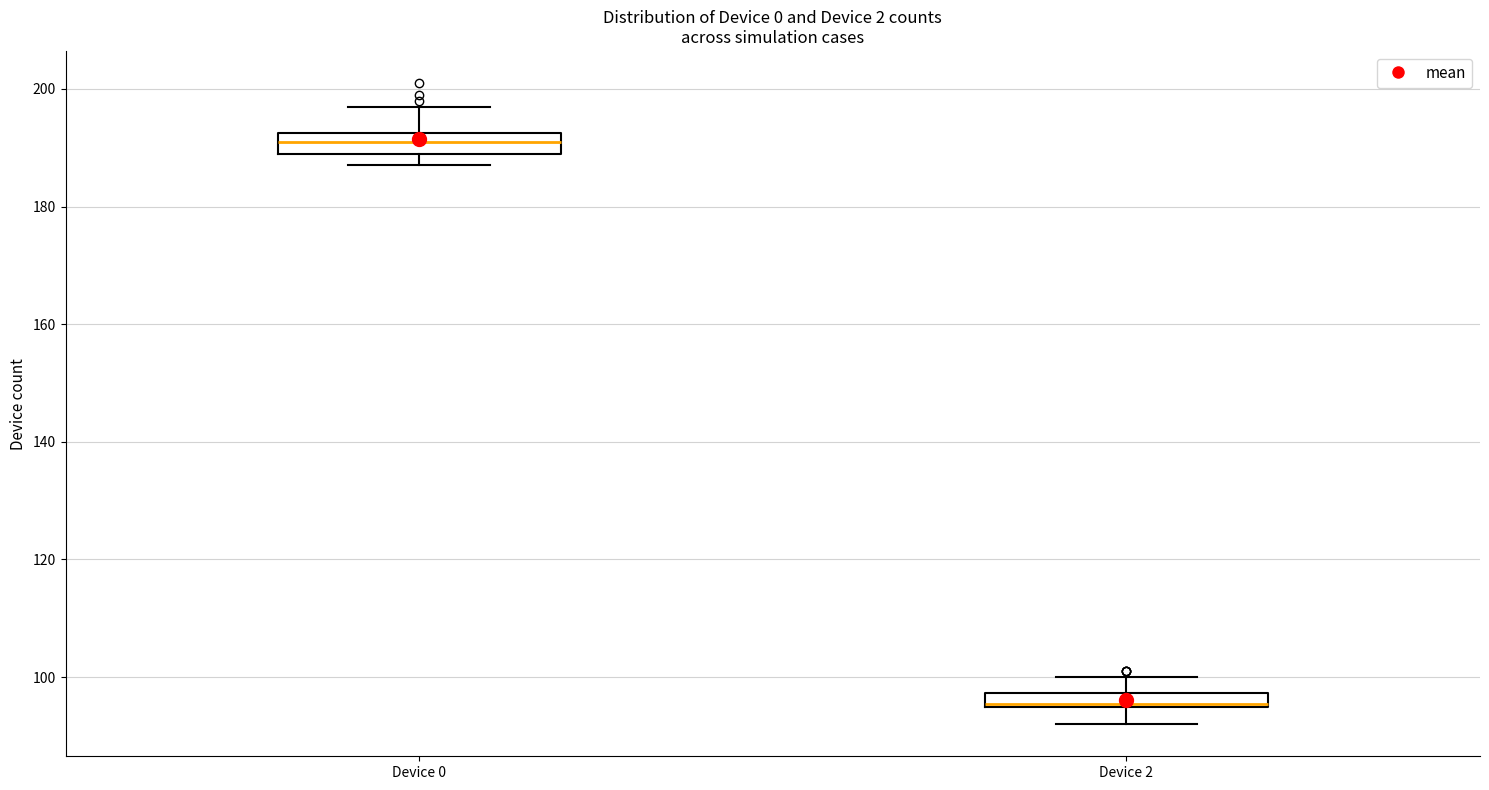

Which box has the highest median line?

Device 0